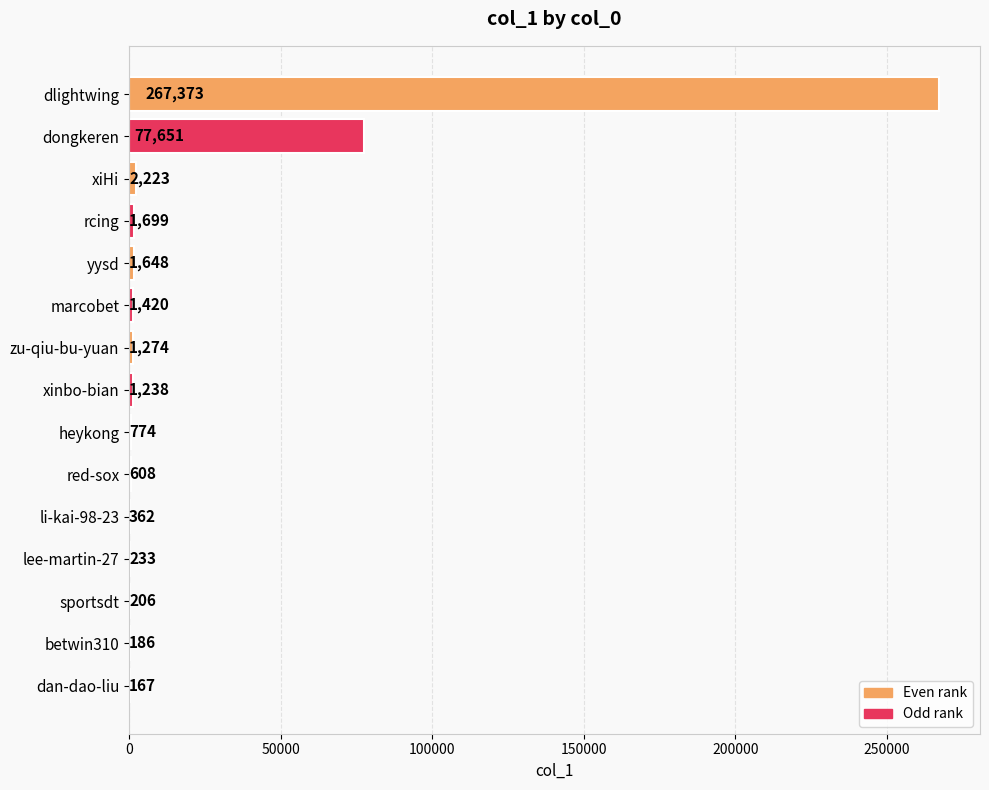

At which category does the chart reach its peak across all series?

dlightwing